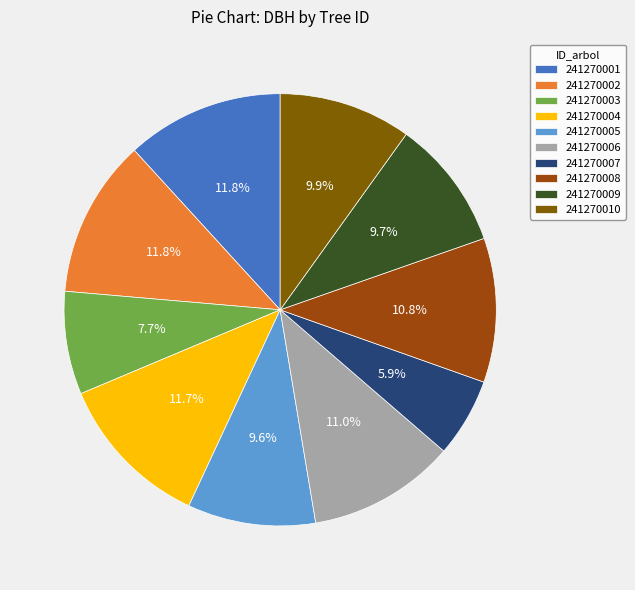

Between 241270002 and 241270009, which is larger?

241270002